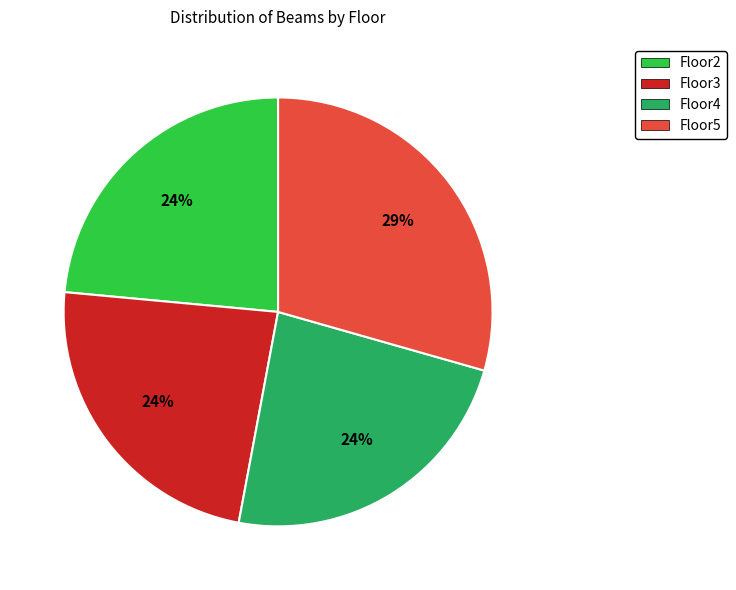

To the nearest percent, what is the average slice percentage?

25%